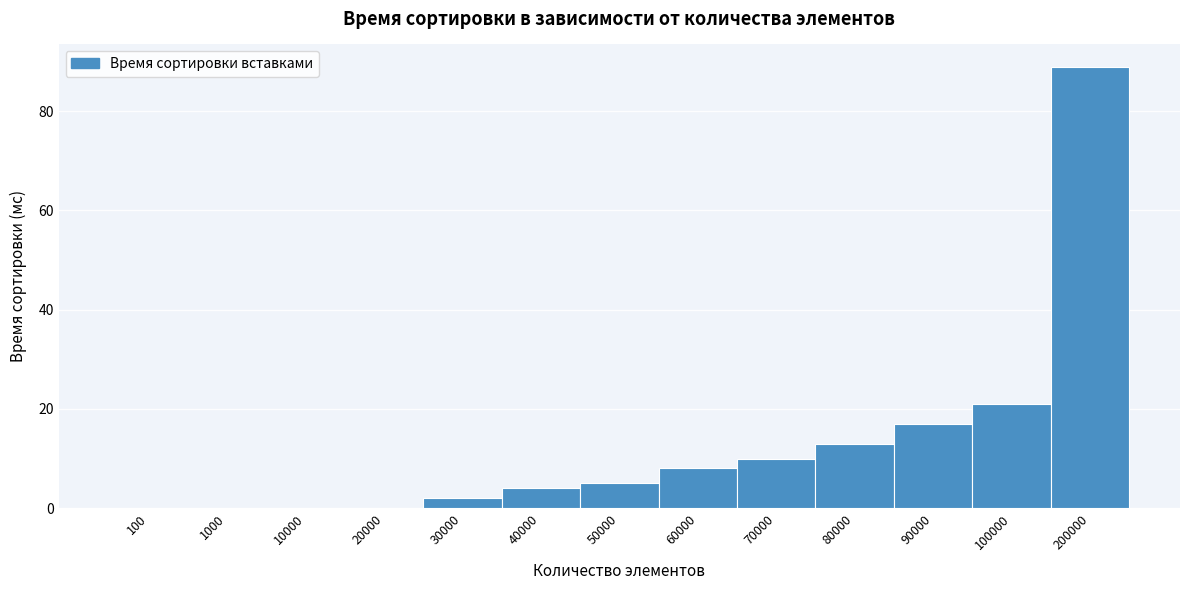

Reading right to left, transcribe all the data shown in this chart.

200000=89	100000=21	90000=17	80000=13	70000=10	60000=8	50000=5	40000=4	30000=2	20000=0	10000=0	1000=0	100=0